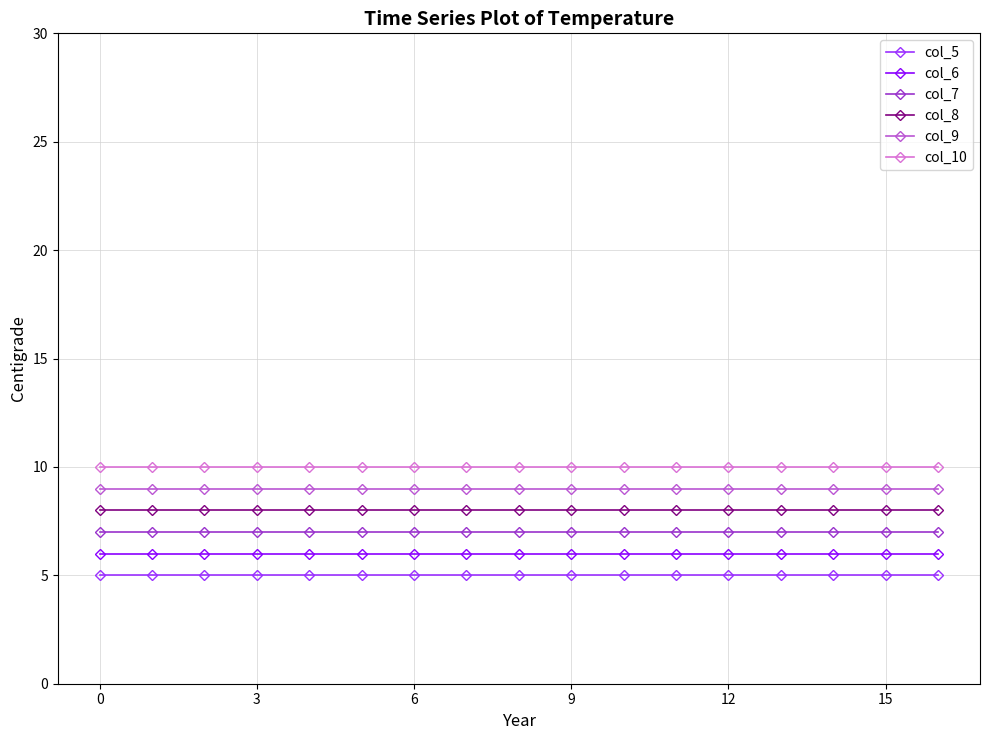

True or false: col_9 and col_10 cross at least once.

False